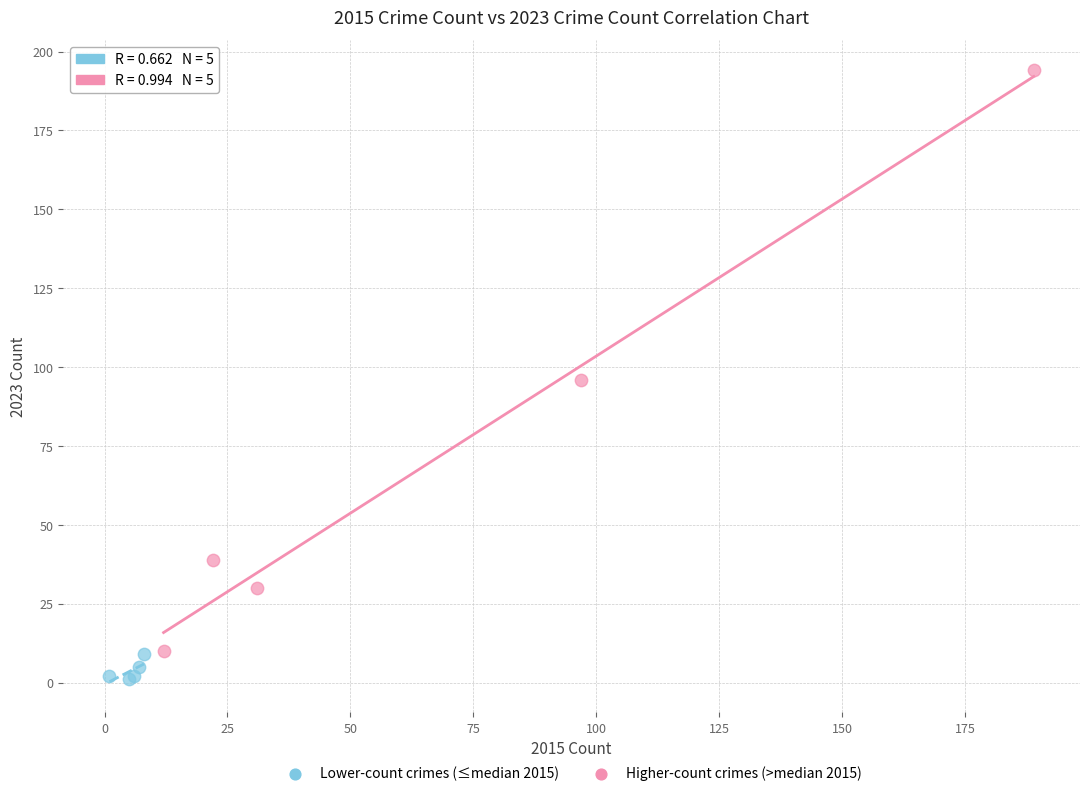

Which series contains the highest Y value?

Higher-count crimes (>median 2015)